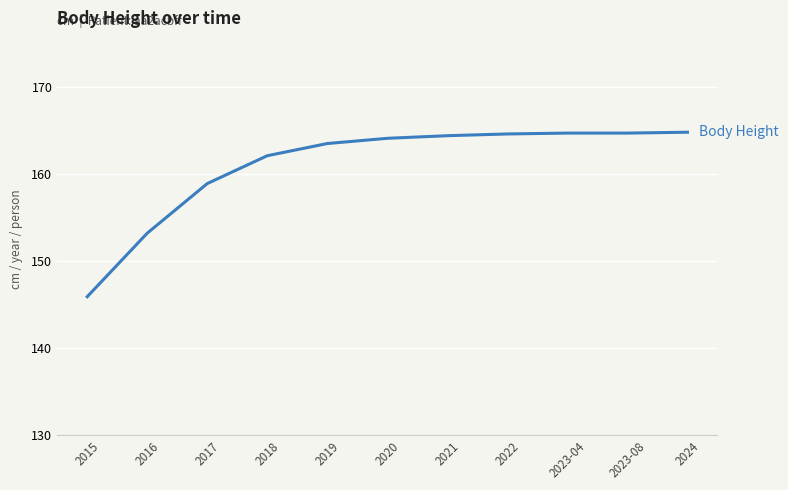

What is the change in value from 2018 to 2019?

+1.4